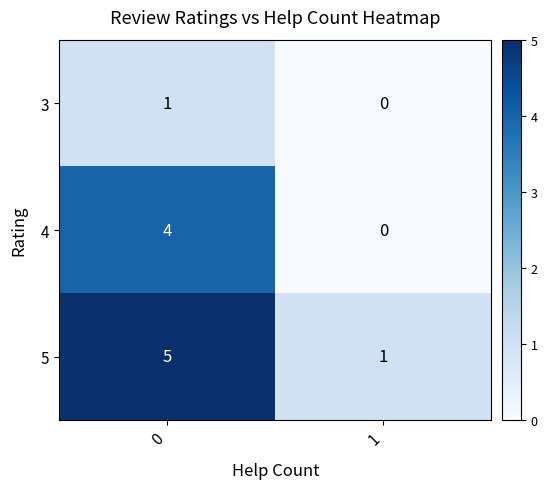

The 4 series shows 4 at 0. True or false?

True